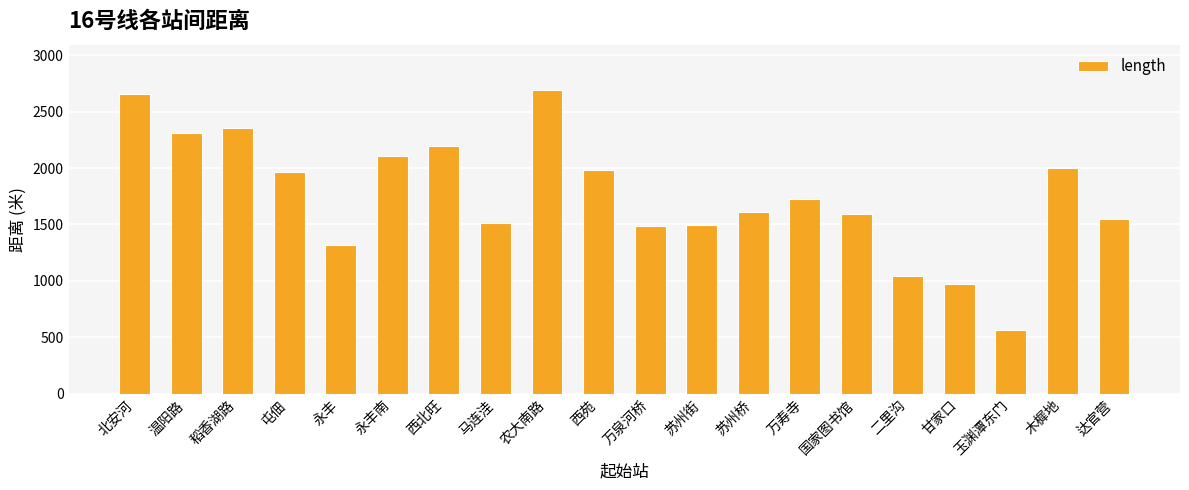

Which category has the lowest value across all series?

玉渊潭东门